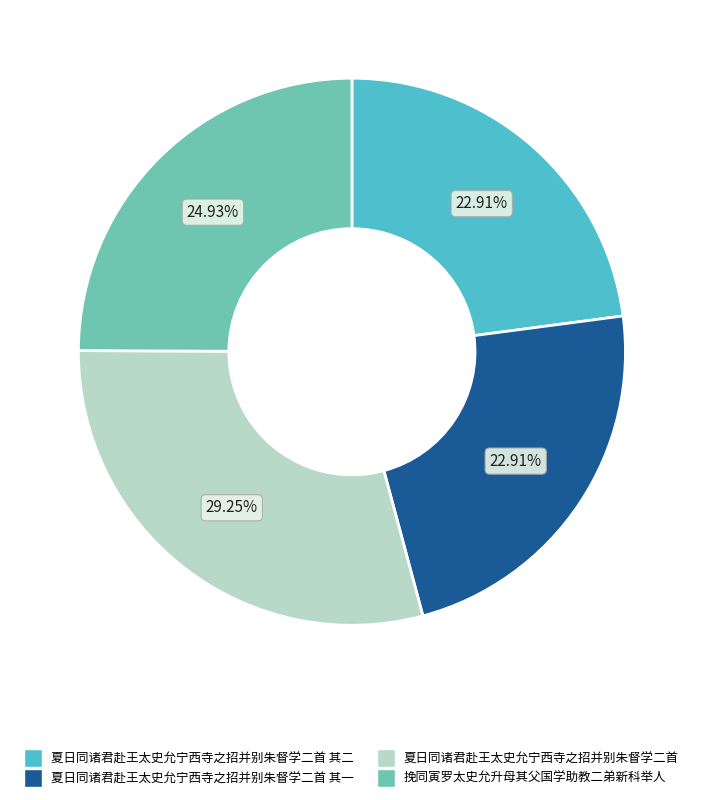

Is there a majority slice in this chart?

No